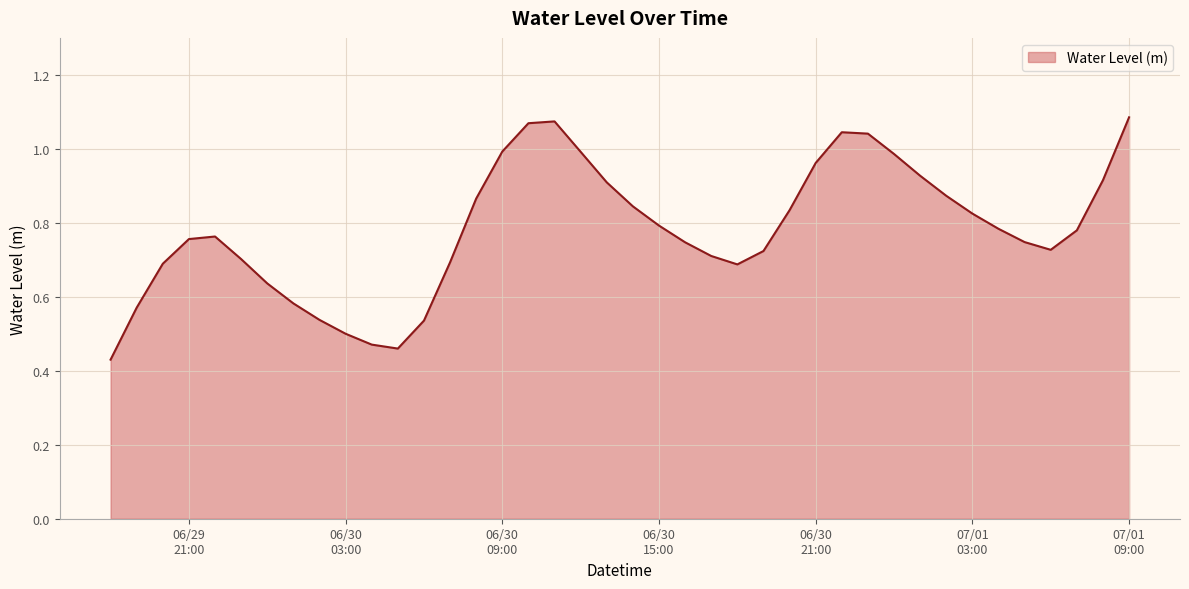

What is the sum of all values?

31.3